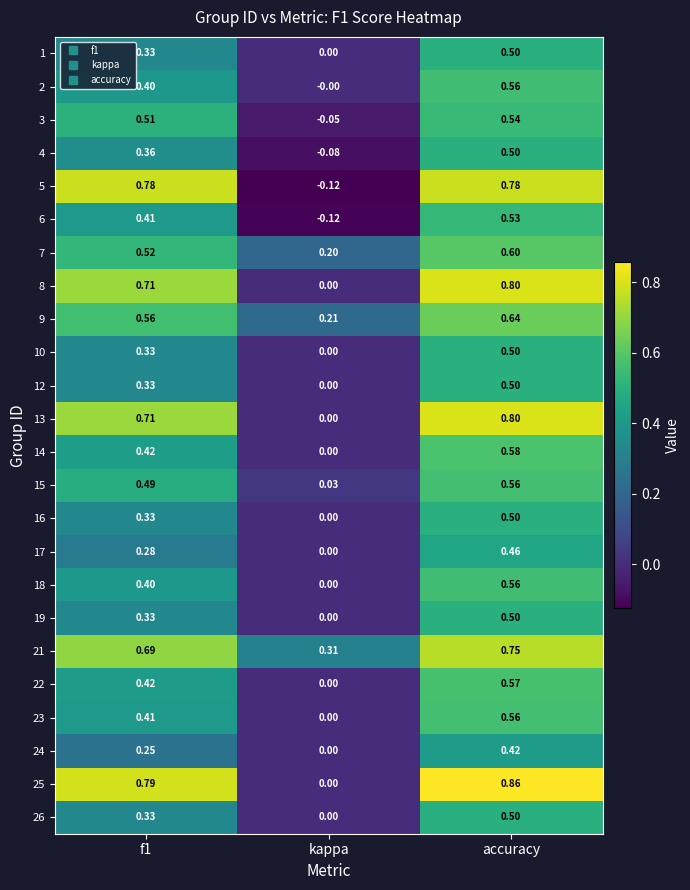

At which label is 18 closest to 0?

kappa